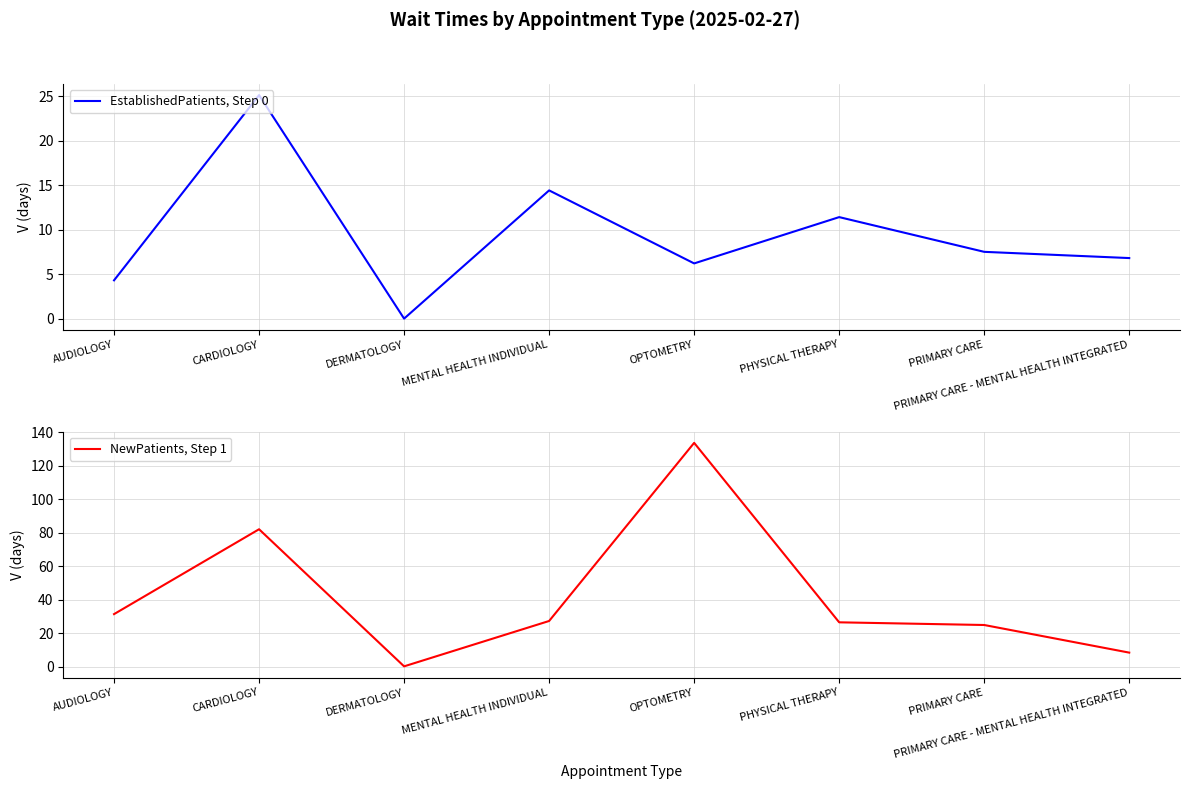

Is it true that NewPatients, Step 1 equals 56.3 at AUDIOLOGY?

False